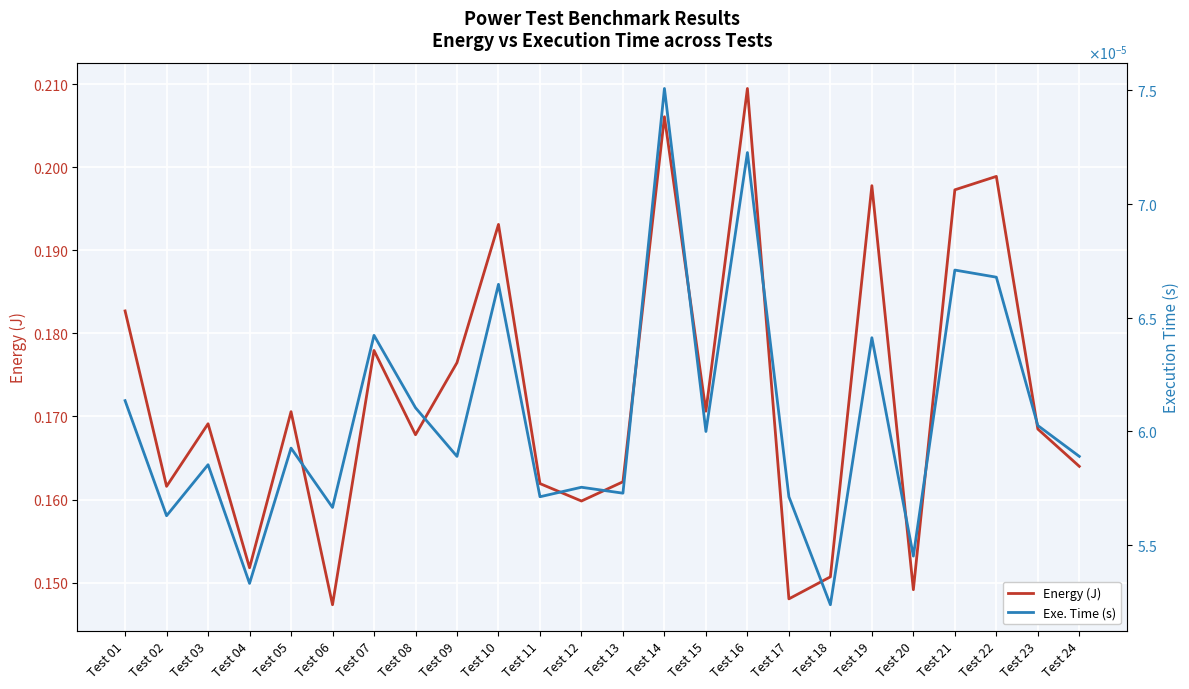

Rank the series by their average value, from highest to lowest.

Energy (J), Exe. Time (s)